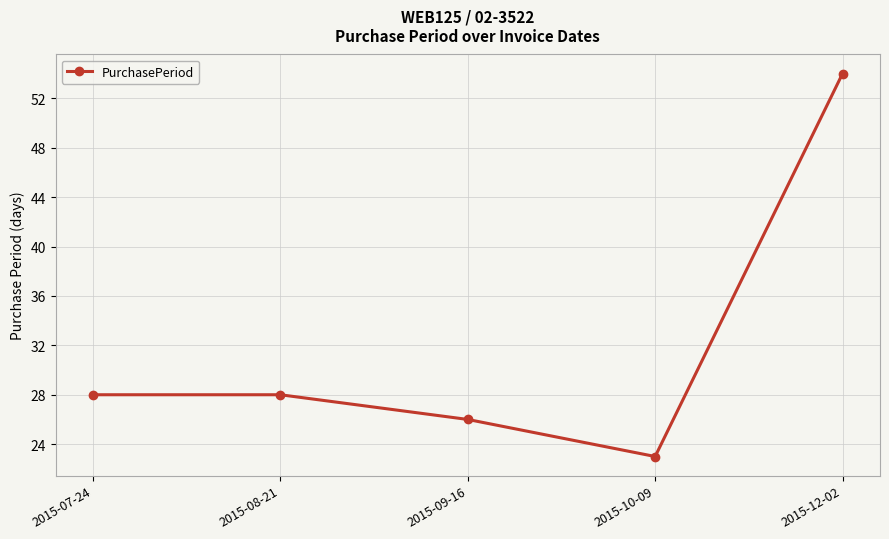

Where is the first local minimum?

2015-10-09